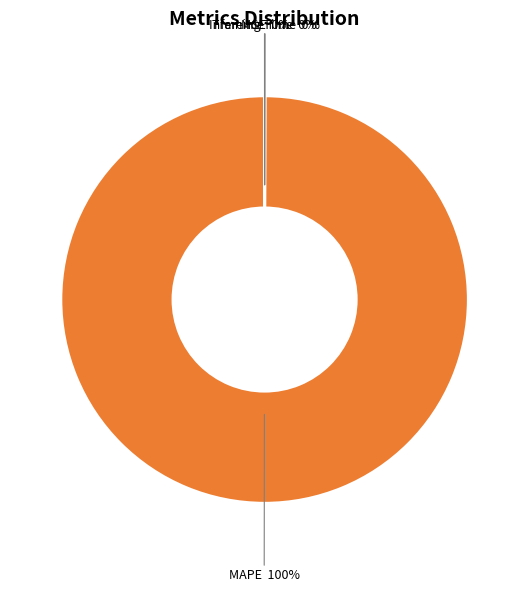

What is the largest slice in the pie chart?

MAPE